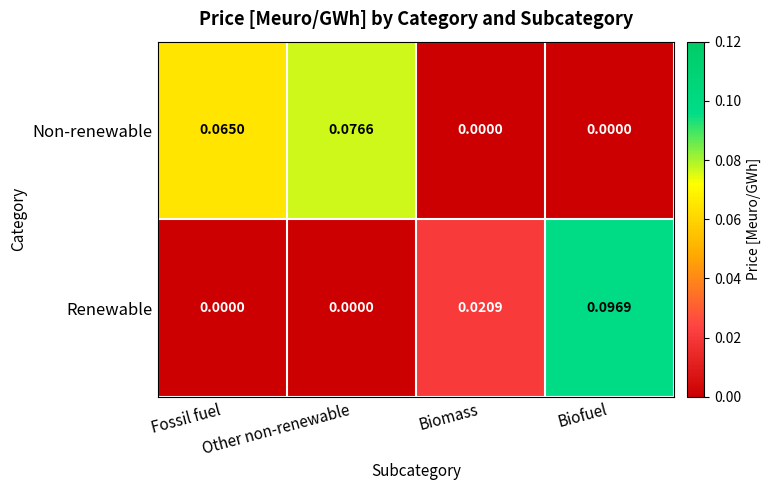

Which series has the largest range (max minus min)?

Renewable